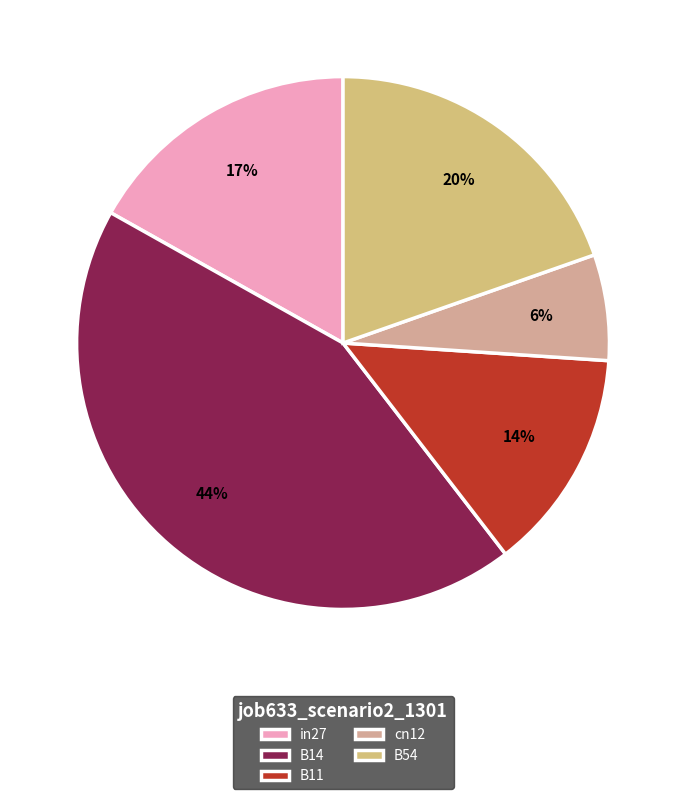

To the nearest percent, what is the average slice percentage?

20%